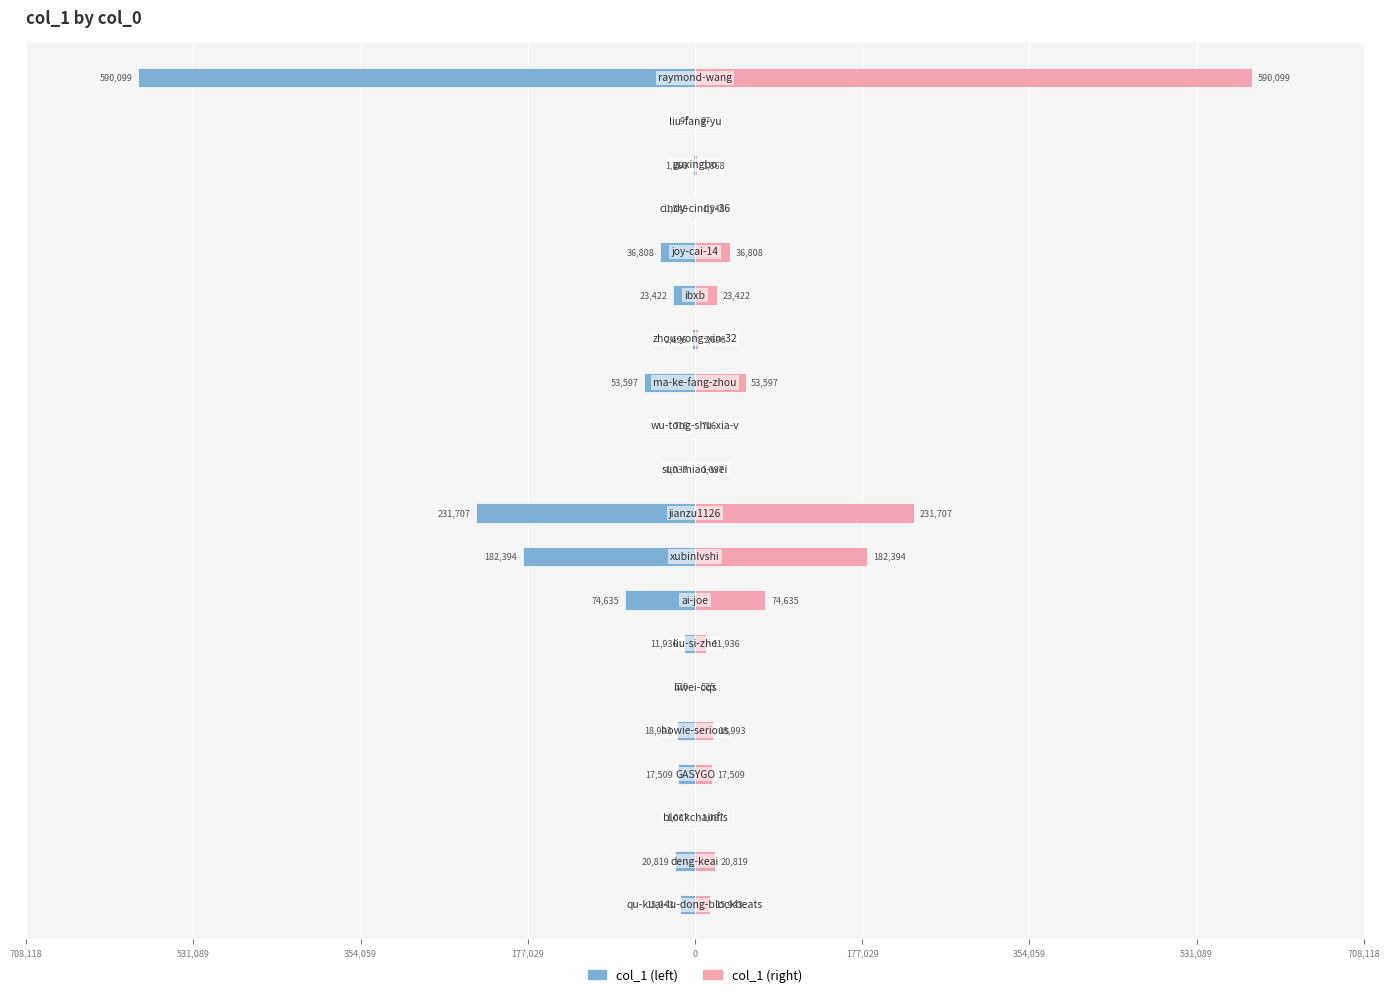

What is the difference between the maximum and second lowest values in the col_1 (right) series?

589574